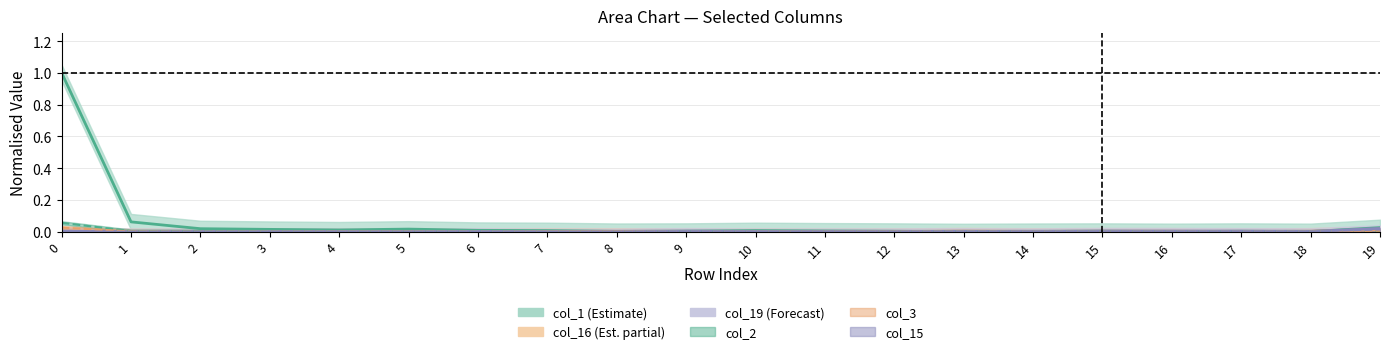

What are all the series names shown in the legend?

col_1, col_16, col_19, col_2, col_3, col_15